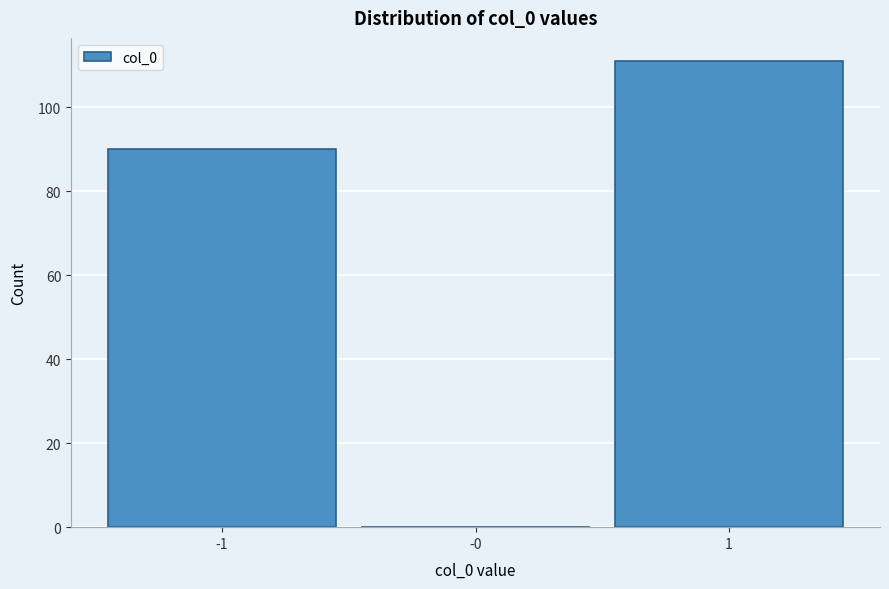

Reading left to right, transcribe all the data shown in this chart.

-1=90	-0=0	1=111